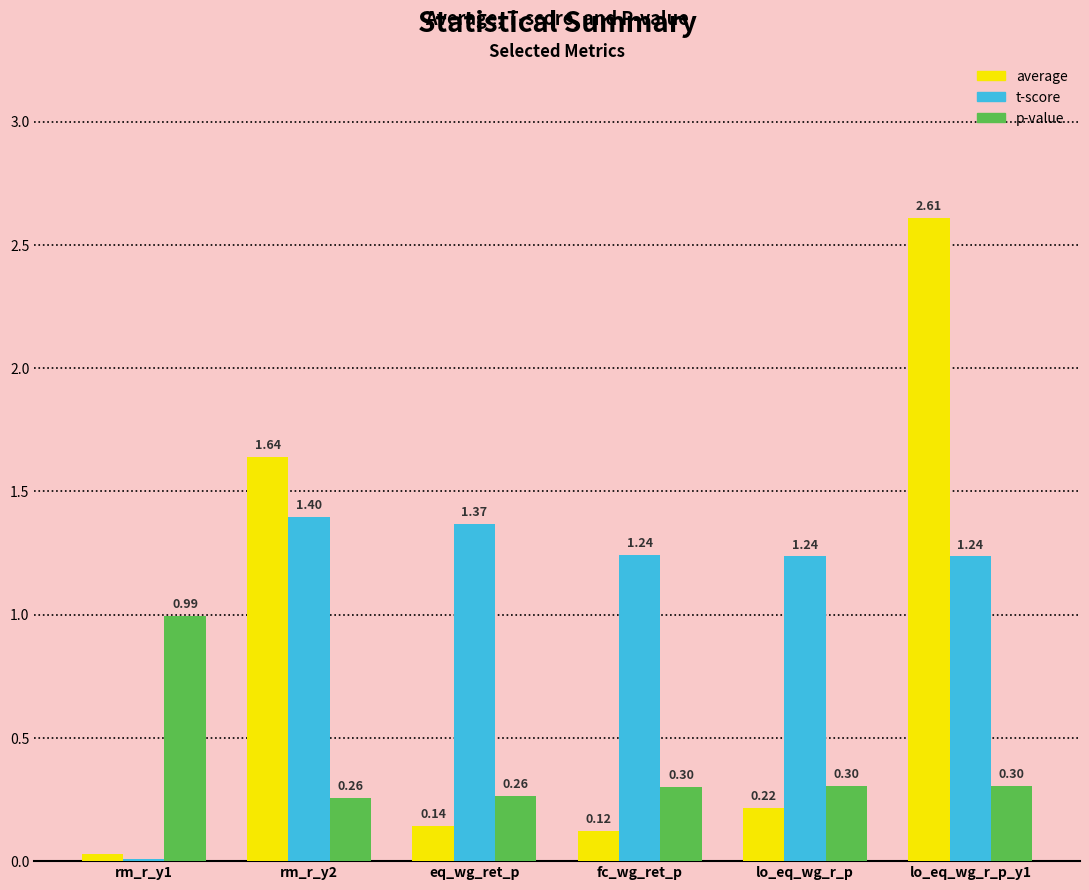

What is the sum of all t-score values?

6.5